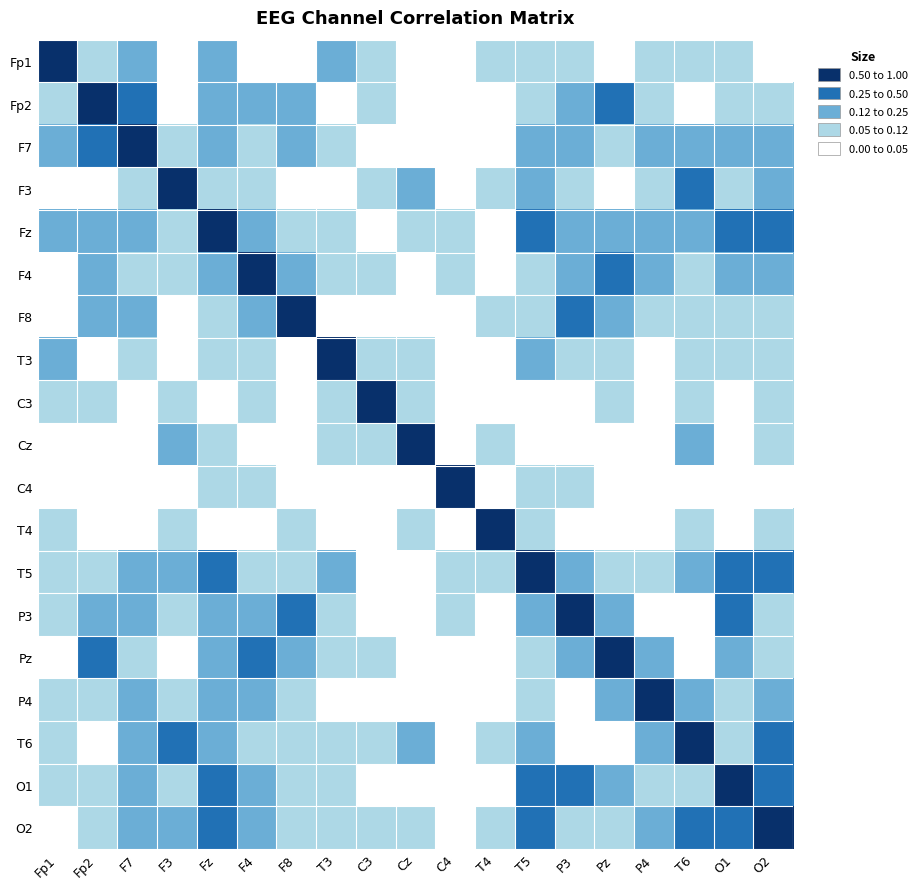

At how many categories does at least one series exceed 0?

19